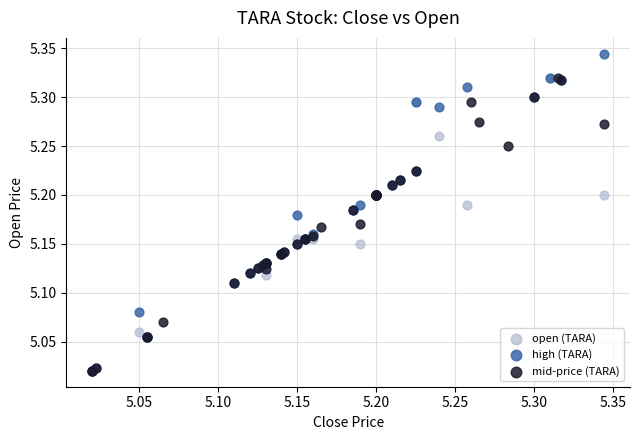

Which series has the widest spread of Y values?

high (TARA)